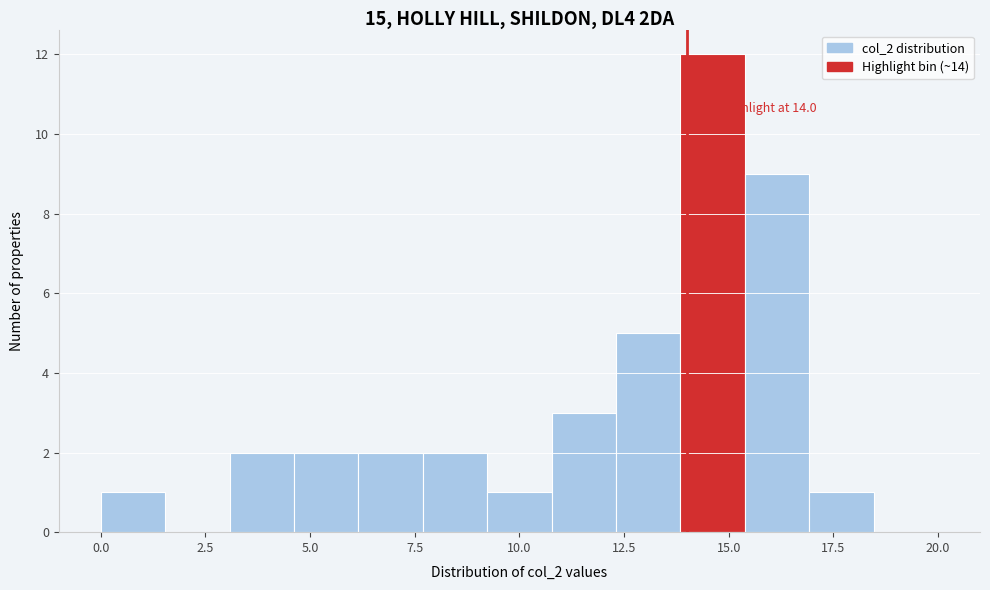

Around what value on the x-axis is the tallest bar? Give the approximate position of its centre, as read against the axis.

14.5